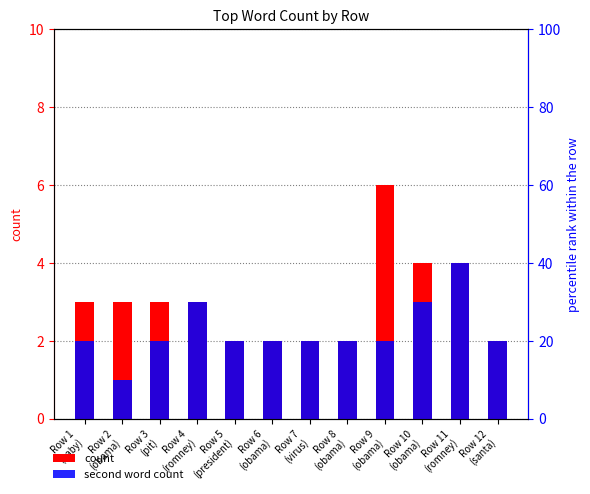

At how many categories does at least one series exceed 1?

12